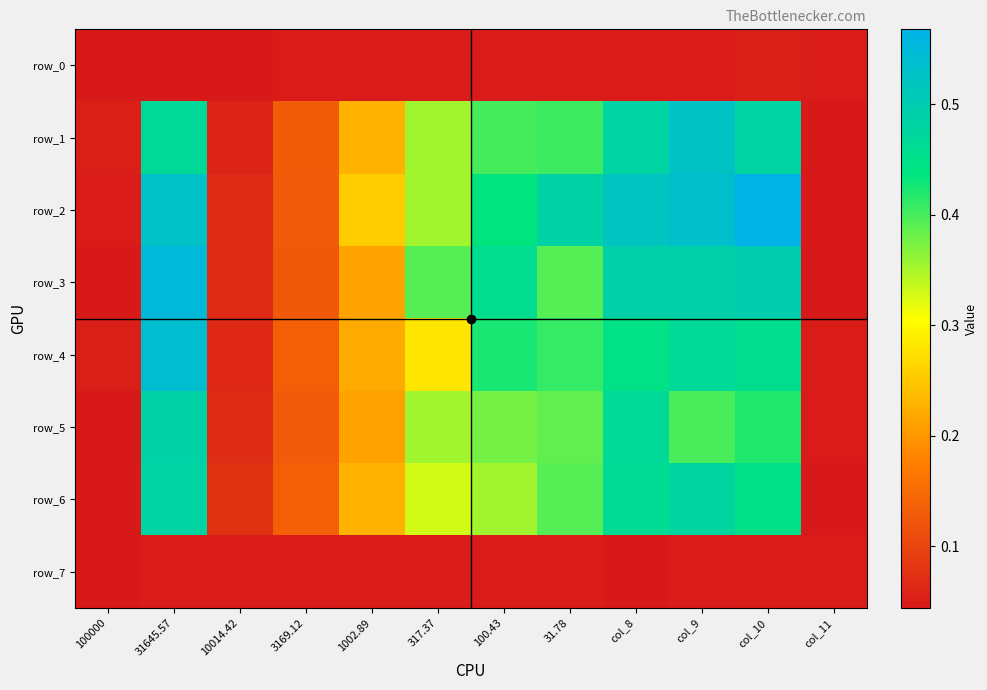

What is the average value of the row_4 series?

0.3